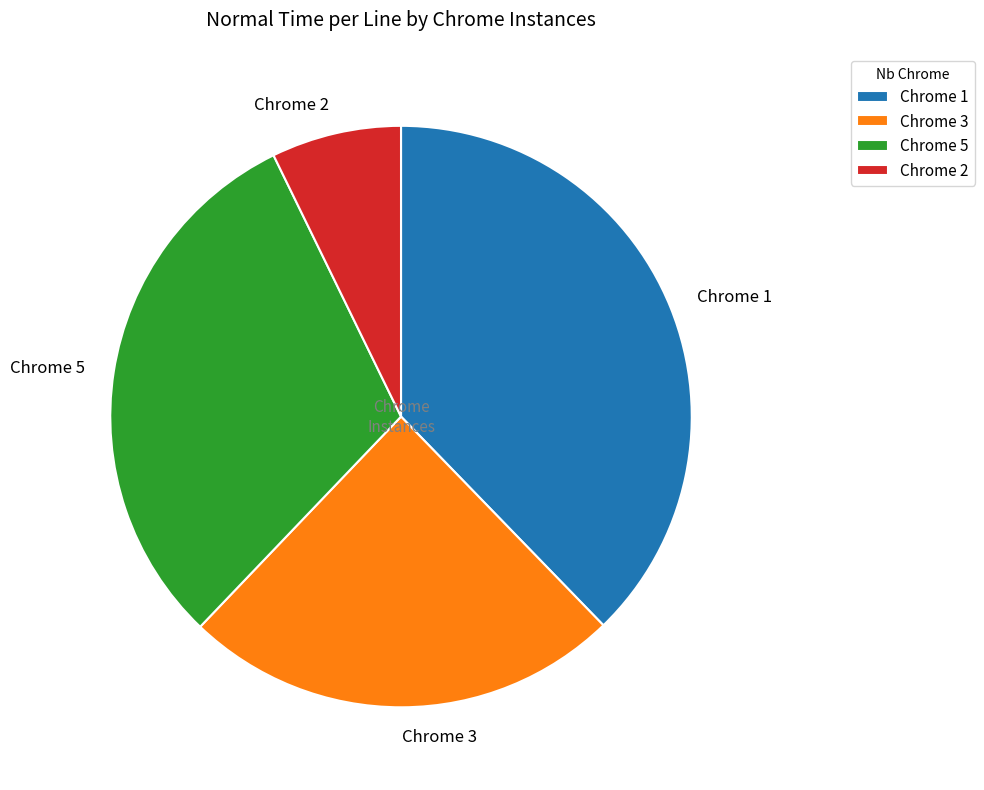

Does Chrome 3 account for over 50% of the chart?

No